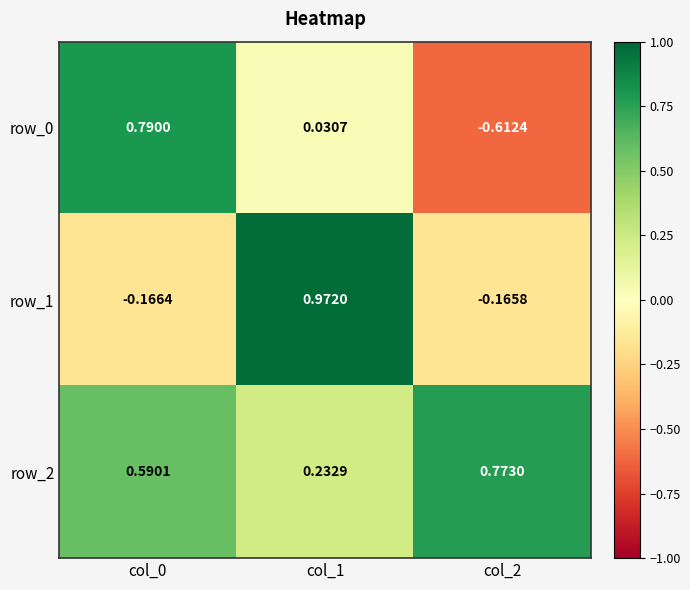

Is the value of row_2 at col_1 greater than the value of row_0 at col_2?

Yes